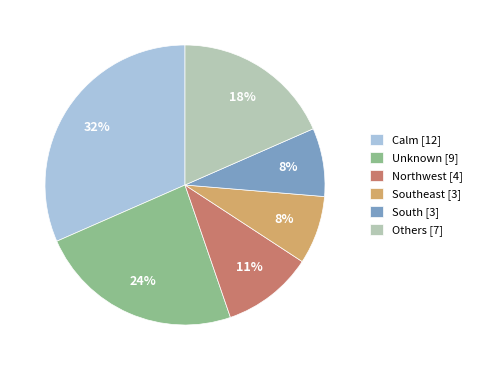

Combined, do Southeast [3] and Unknown [9] account for over 50%?

No